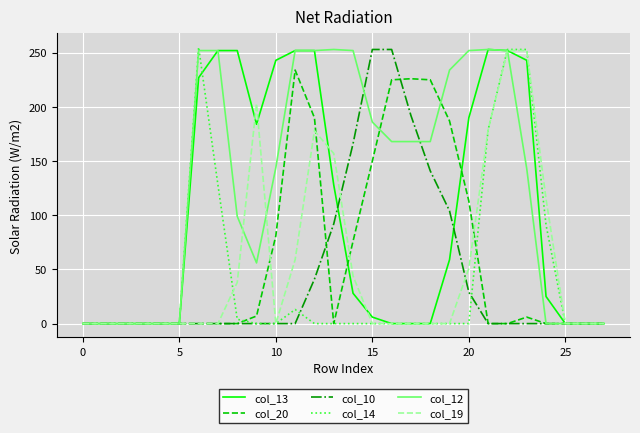

Which series has the largest total across all categories?

col_12